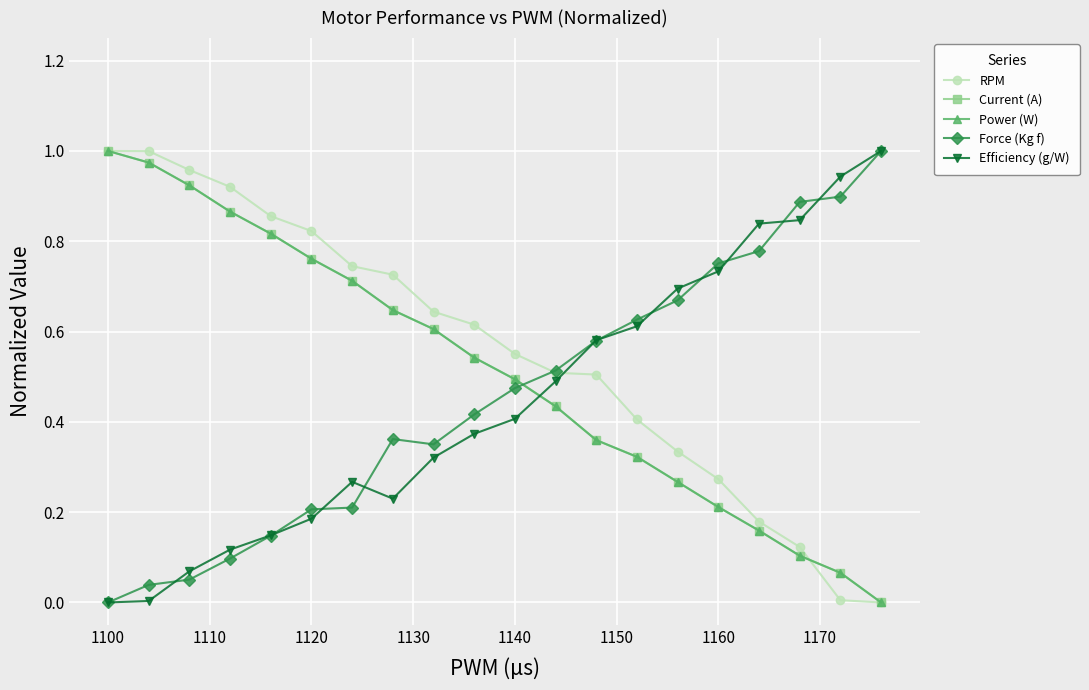

Is this an area chart (filled region under the line)?

No